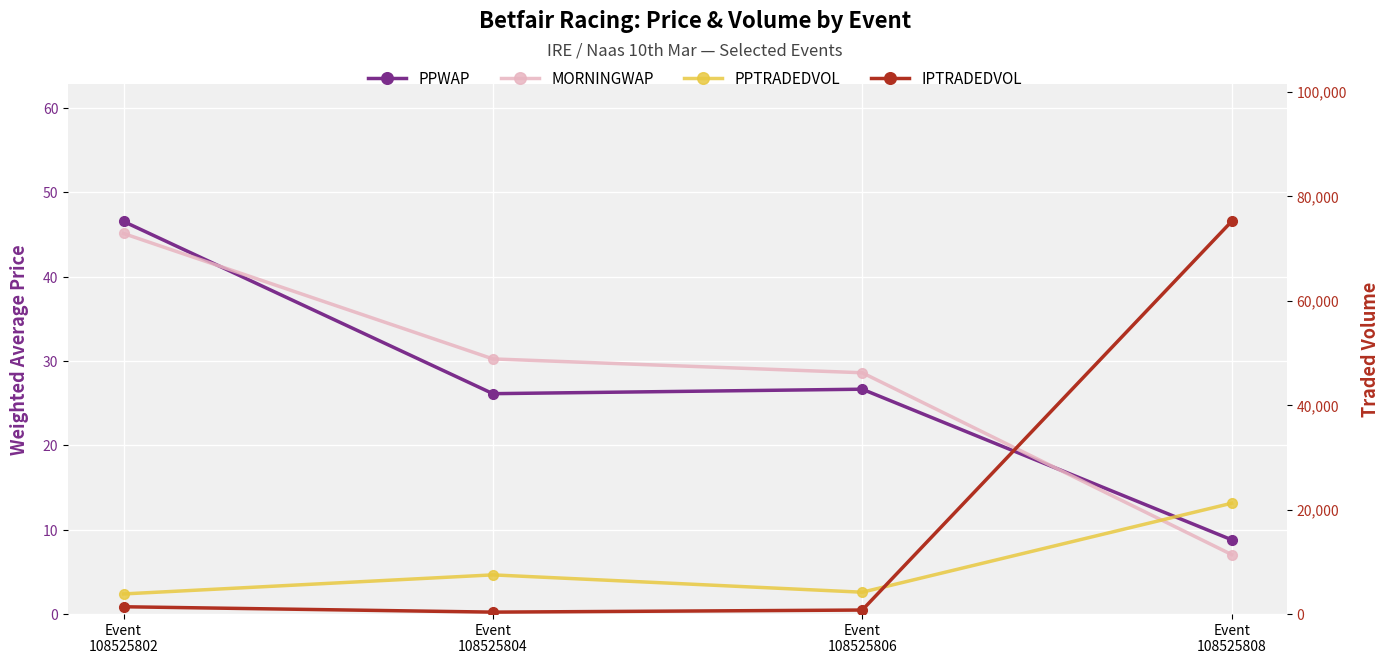

True or false: PPTRADEDVOL and MORNINGWAP intersect in this chart.

False